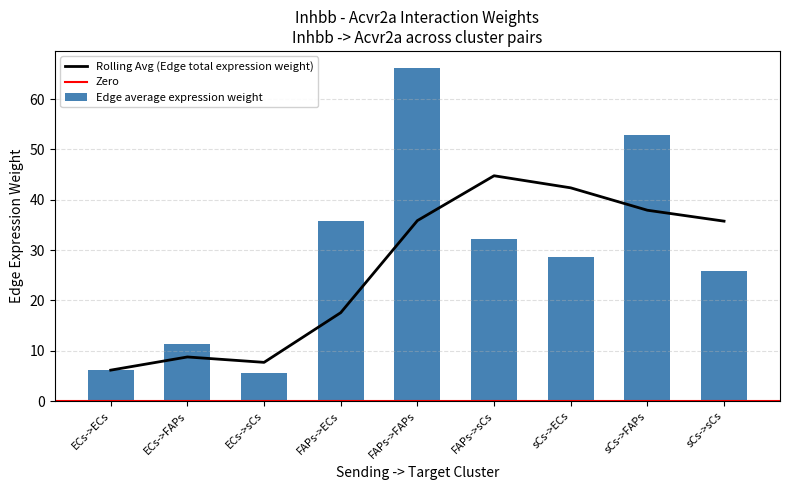

Reading left to right, transcribe all the data shown in this chart.

ECs->ECs=6.1	ECs->FAPs=11.4	ECs->sCs=5.5	FAPs->ECs=35.8	FAPs->FAPs=66.3	FAPs->sCs=32.3	sCs->ECs=28.6	sCs->FAPs=52.9	sCs->sCs=25.8